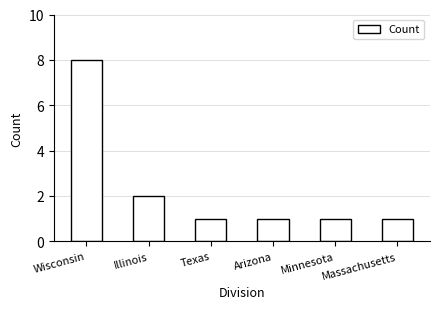

What is the difference between the maximum and minimum values?

7